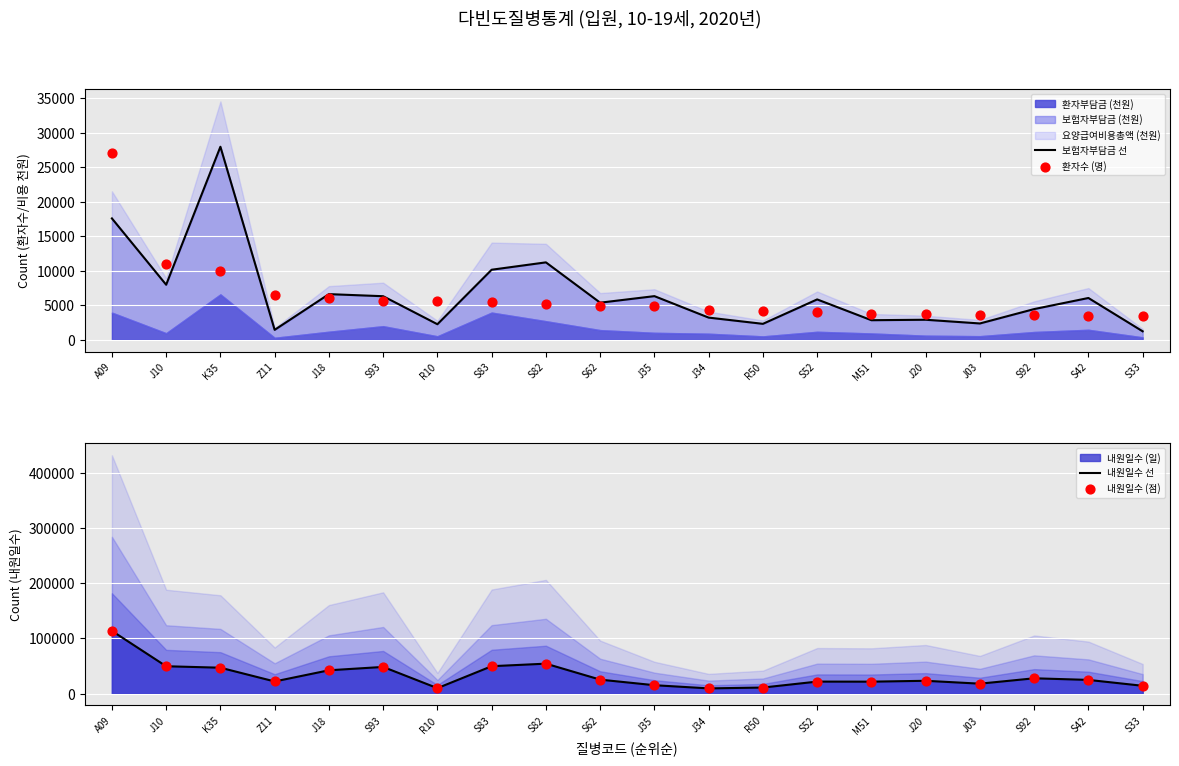

Which series contains the lowest Y value?

보험자부담금 선